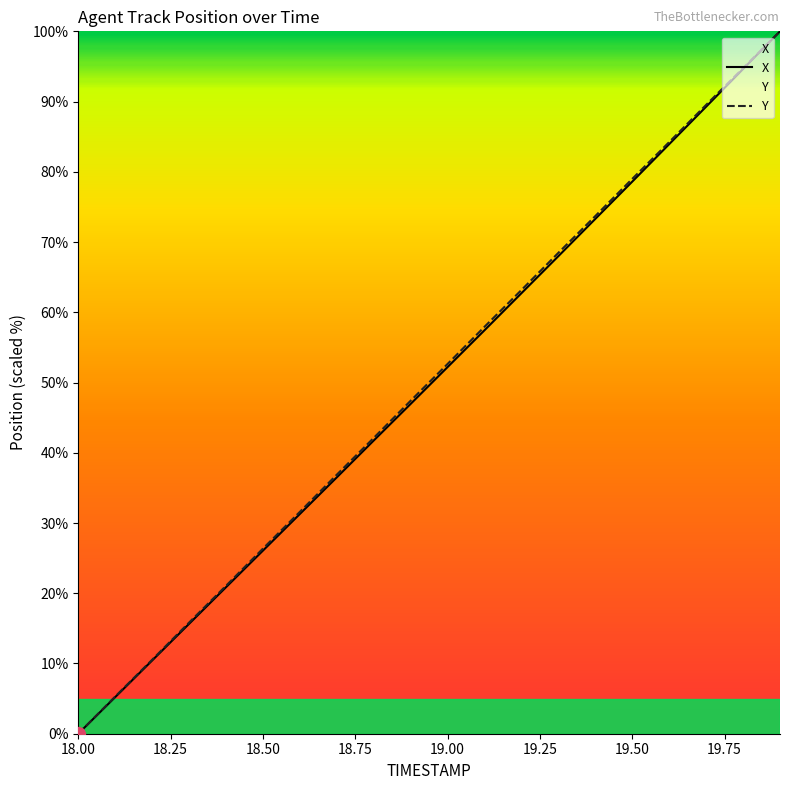

Between 18.0 and 19.9, which series saw the biggest shift?

X